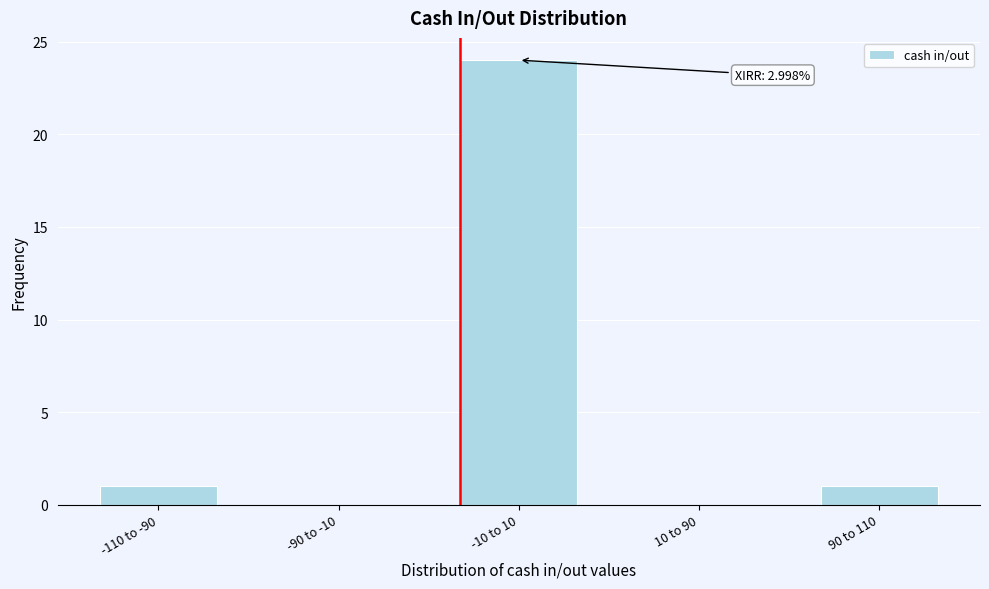

Reading left to right, list all the values displayed in this chart.

-110 to -90=1	-90 to -10=0	-10 to 10=24	10 to 90=0	90 to 110=1